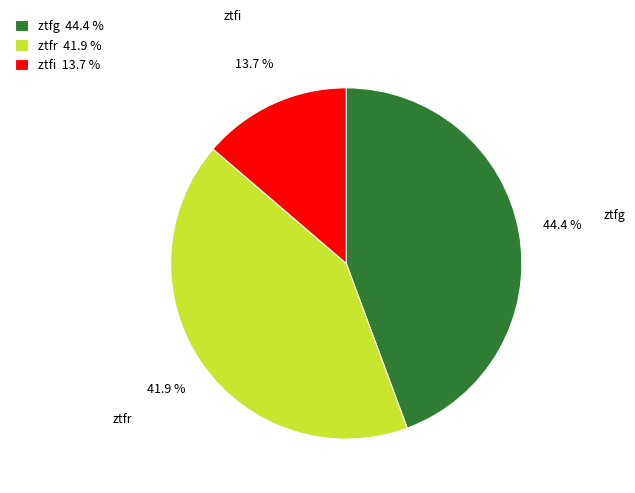

Rank the categories by value from highest to lowest.

ztfg, ztfr, ztfi